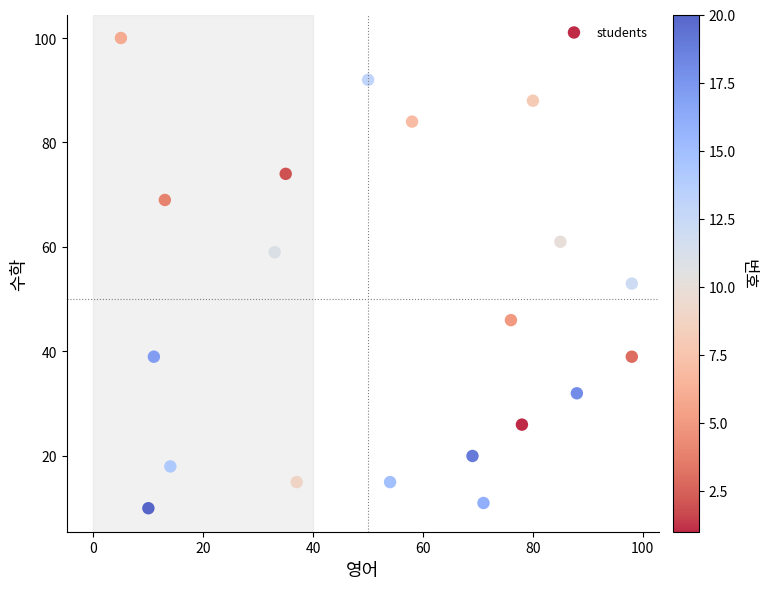

What Y value in the scatter plot is closest to 55?

53